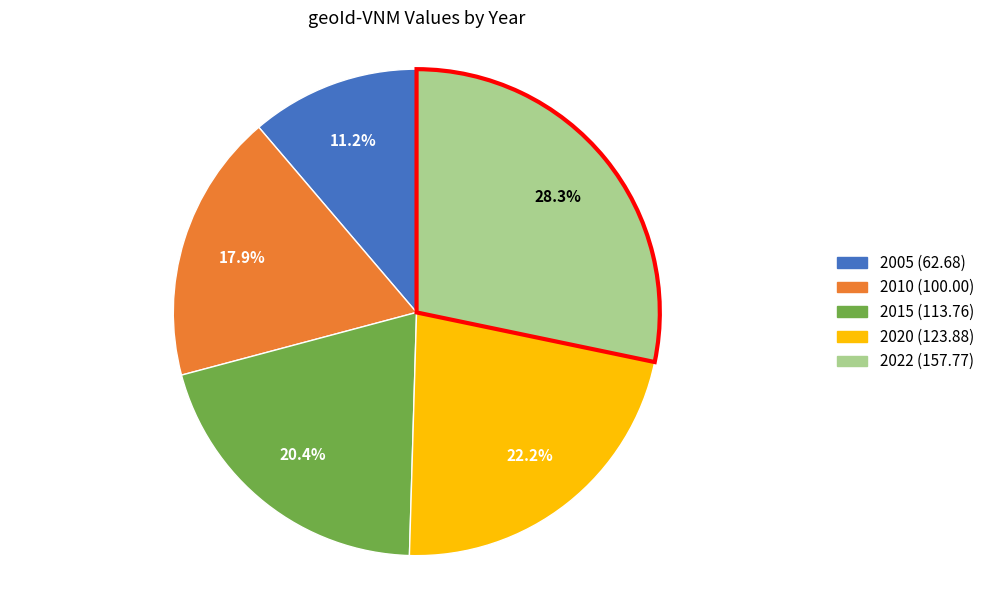

To the nearest percent, what is the average slice percentage?

20%